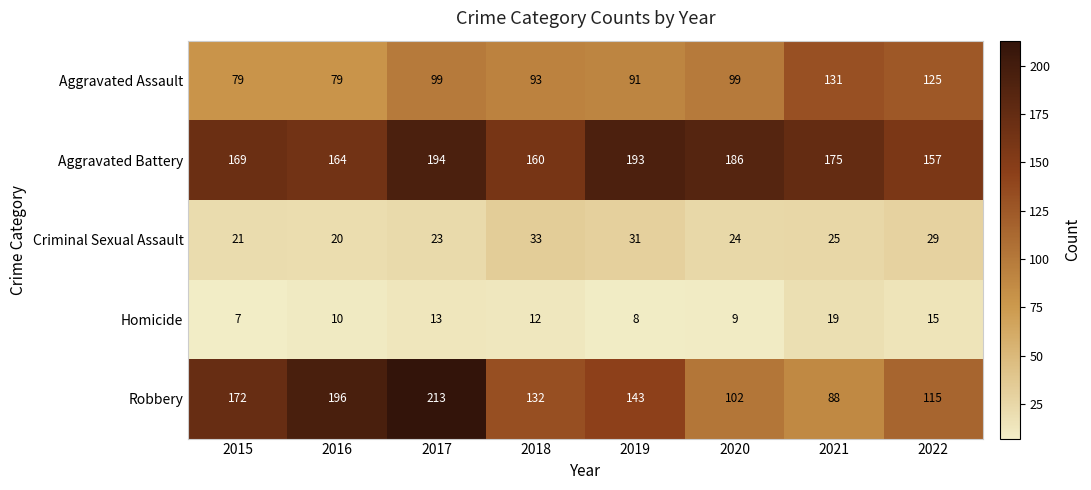

The value of Aggravated Assault at 2018 is 93. True or false?

True